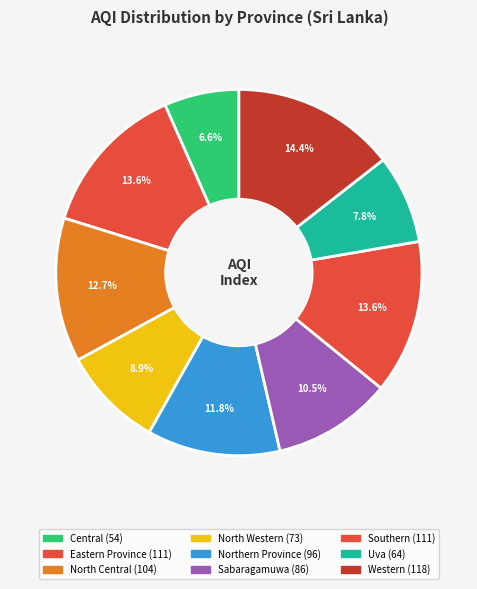

Is there a majority slice in this chart?

No